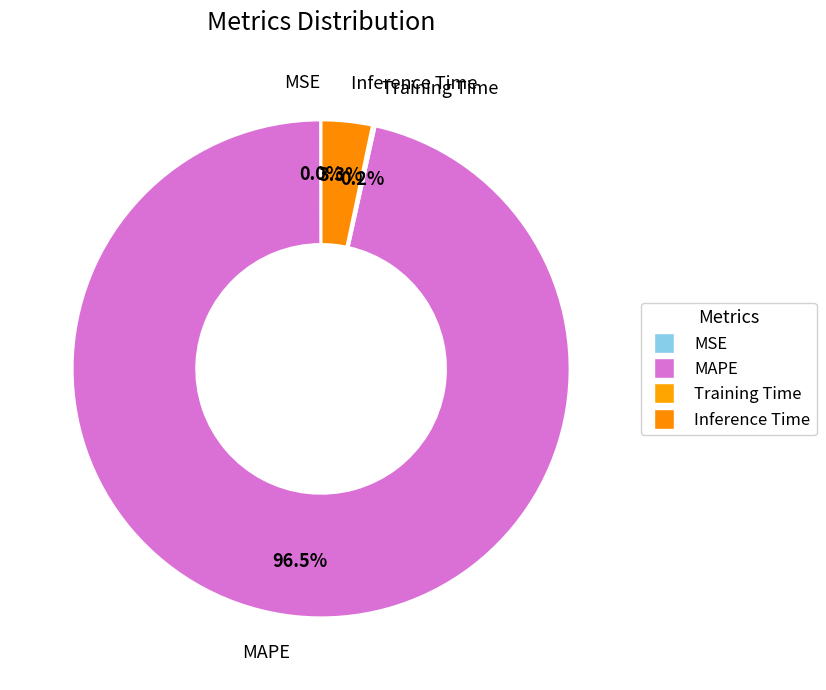

Does MAPE represent more than half of the total?

Yes